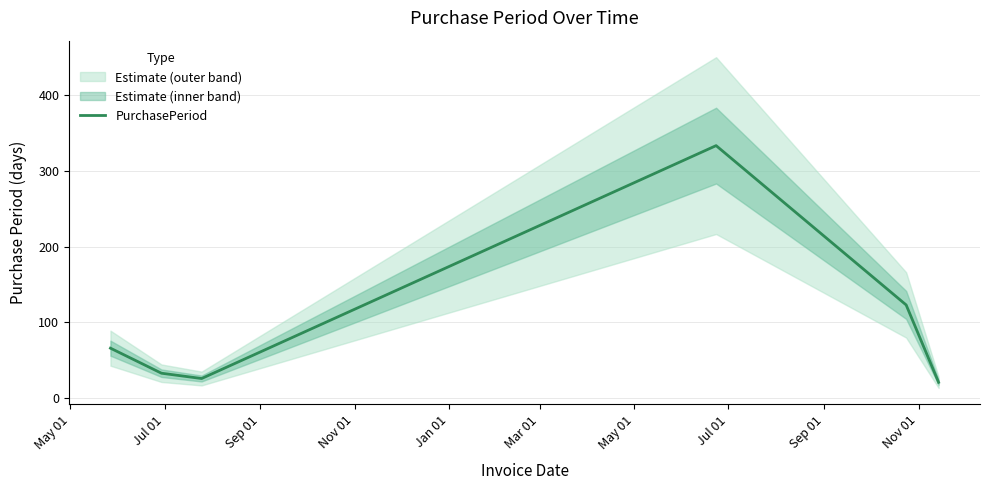

How many values exceed 66?

2